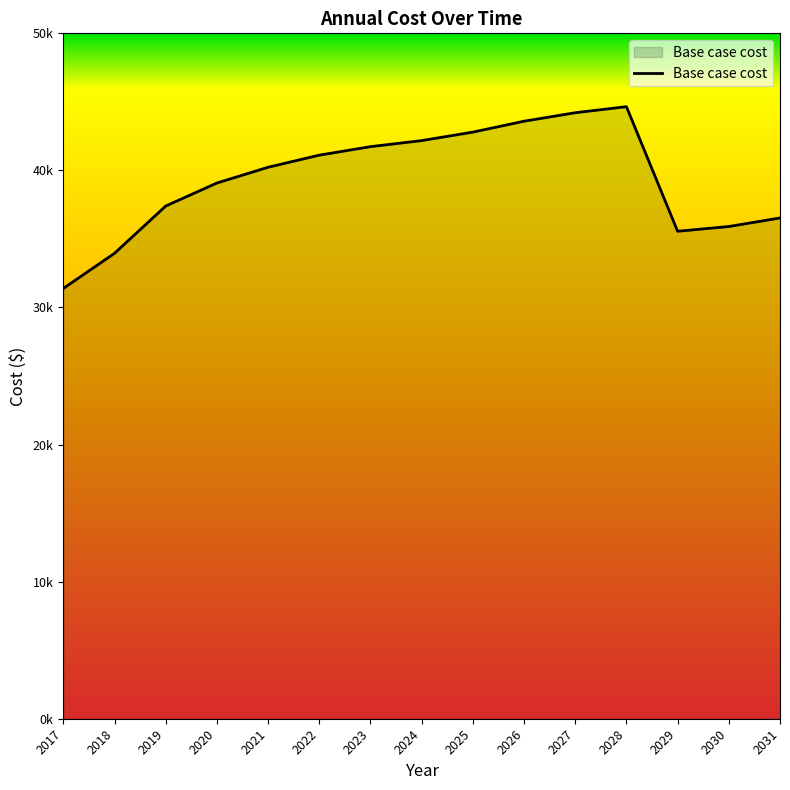

Reading left to right, transcribe all the data shown in this chart.

2017=31389.7	2018=33953.3	2019=37401.0	2020=39080.6	2021=40229.8	2022=41113.9	2023=41732.7	2024=42174.7	2025=42793.5	2026=43589.1	2027=44207.9	2028=44649.9	2029=35560.6	2030=35907.1	2031=36530.9